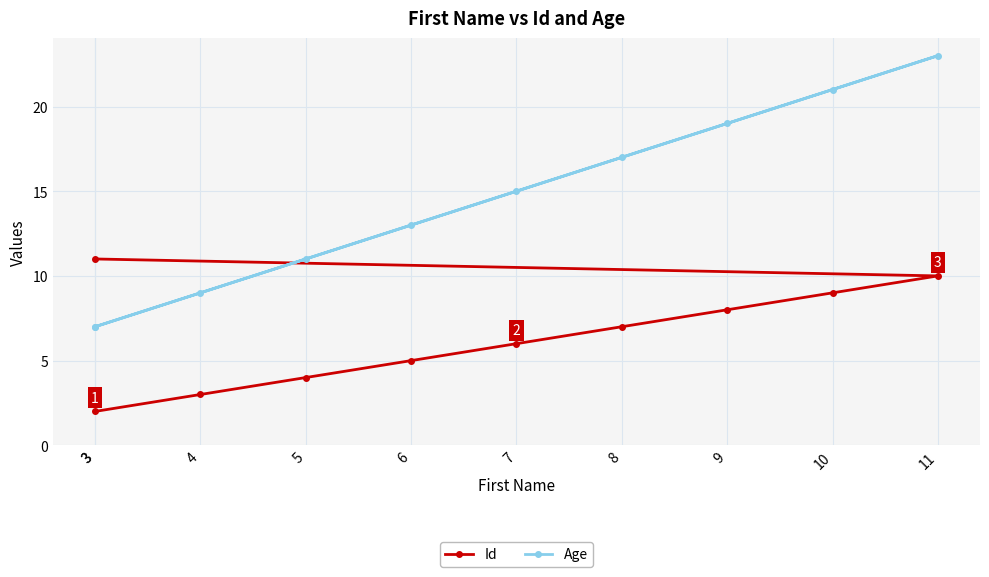

What is the label of the 6th point from the right?

7